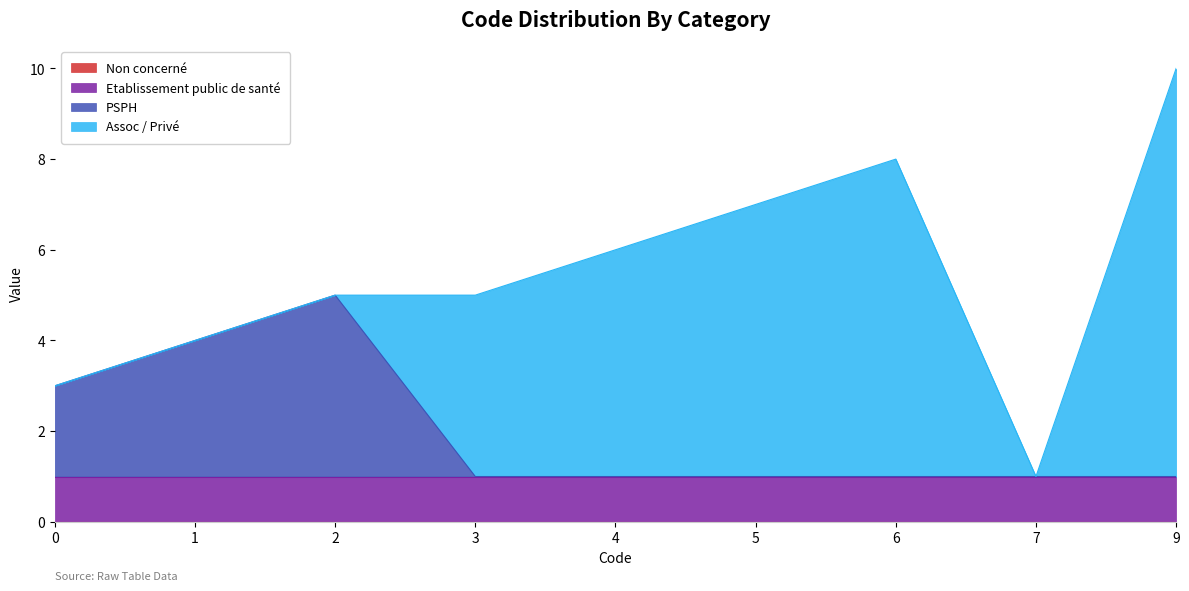

True or false: Assoc / Privé and Non concerné cross at least once.

False